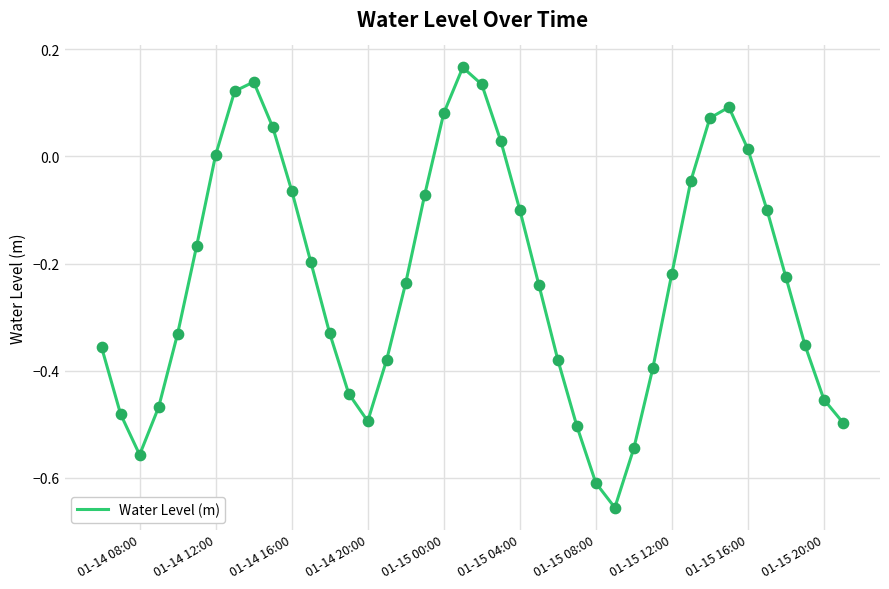

What is the difference between the maximum and minimum values?

0.8